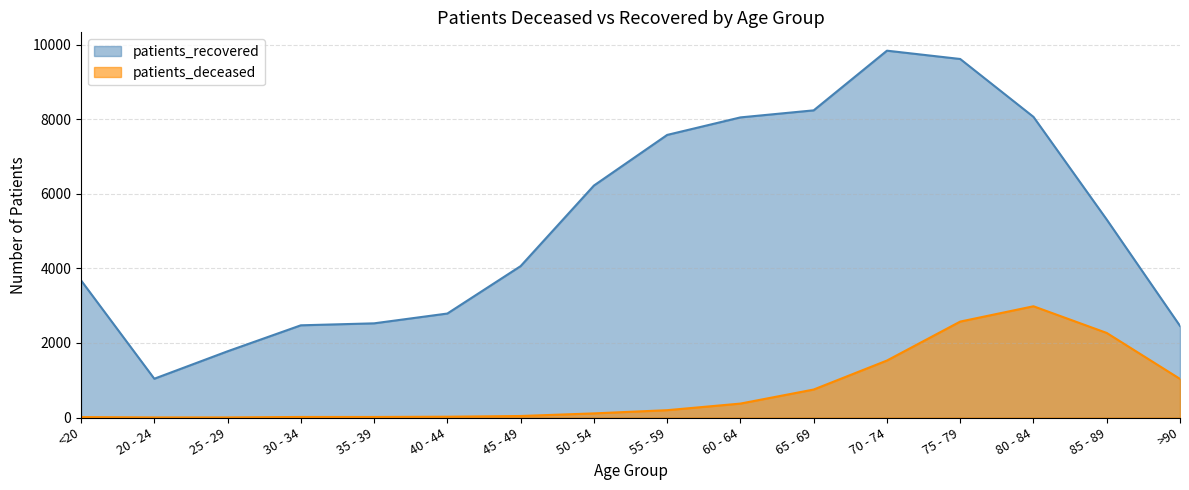

How many data points in patients_deceased are above 197?

7